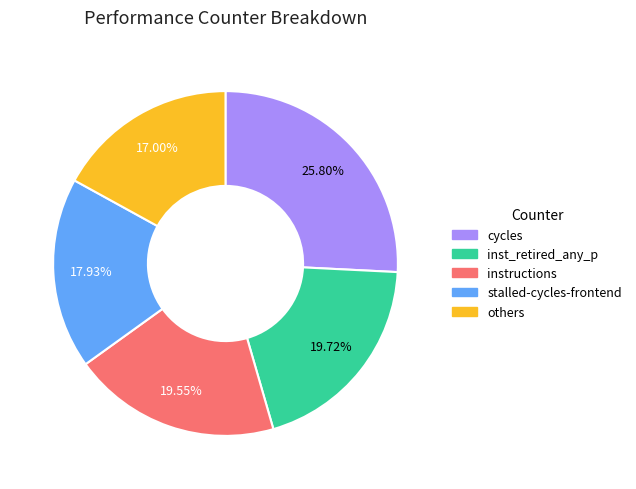

To the nearest percent, what is the difference between the largest and smallest slice percentages?

9%